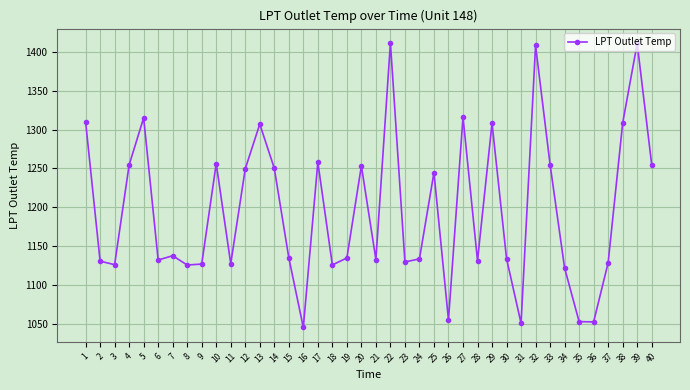

What is the value of the 3rd point from the left?

1126.3